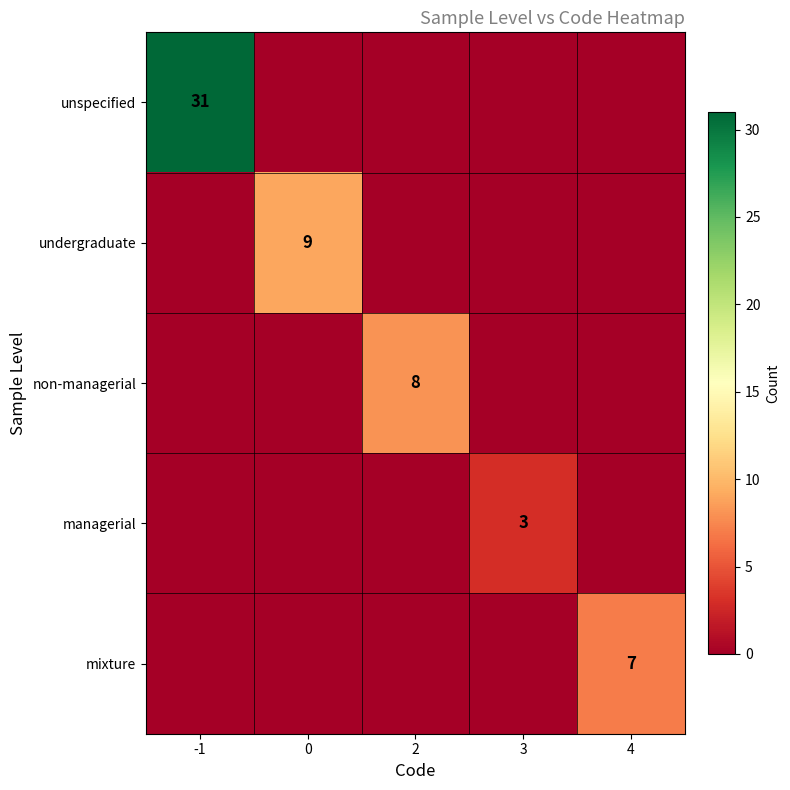

Is it true that managerial equals 2 at 3?

False